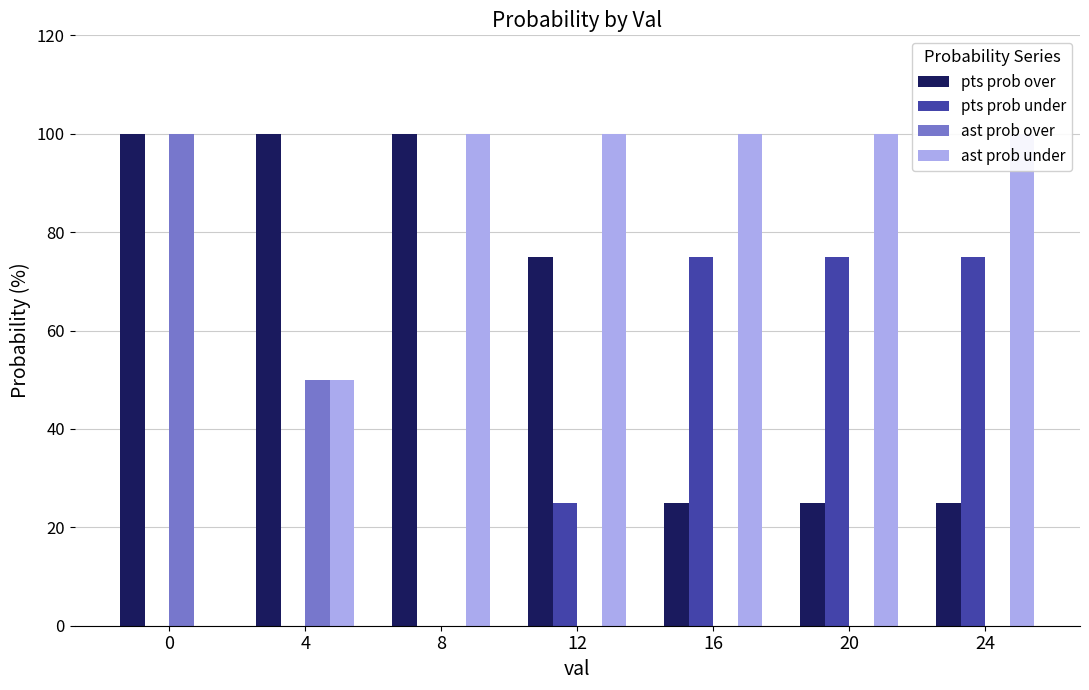

What value does the pts prob over series have at 8, to the nearest 5?

100